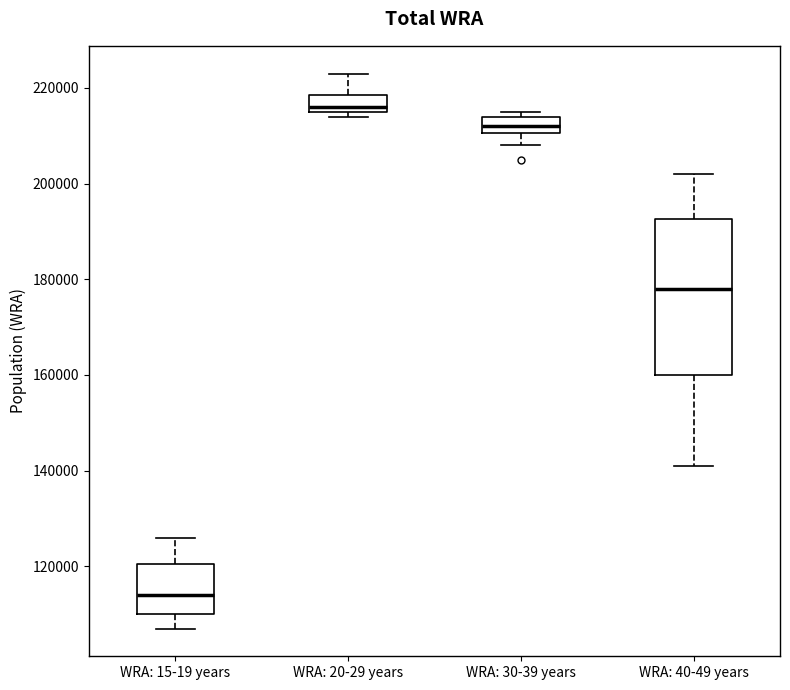

Reading left to right, read every box against the y-axis: the position of its median line, the range the box covers, and the ends of its whiskers. The values are not printed on the chart, so give them approximately, as read against the axis.

WRA: 15-19 years: median 114000, box 110000 to 120000, whiskers 108000 to 126000
WRA: 20-29 years: median 216000 (just above the box's lower edge), box 216000 to 218000, whiskers 214000 to 224000
WRA: 30-39 years: median 212000, box 210000 to 214000, whiskers 208000 to 216000
WRA: 40-49 years: median 178000, box 160000 to 192000, whiskers 142000 to 202000